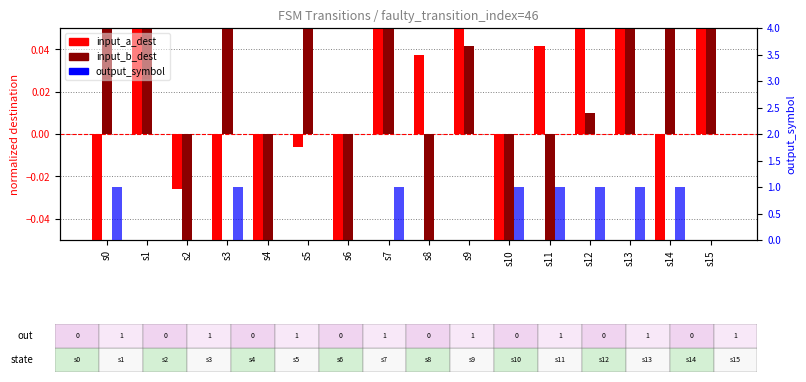

How many bars are there in total?

48